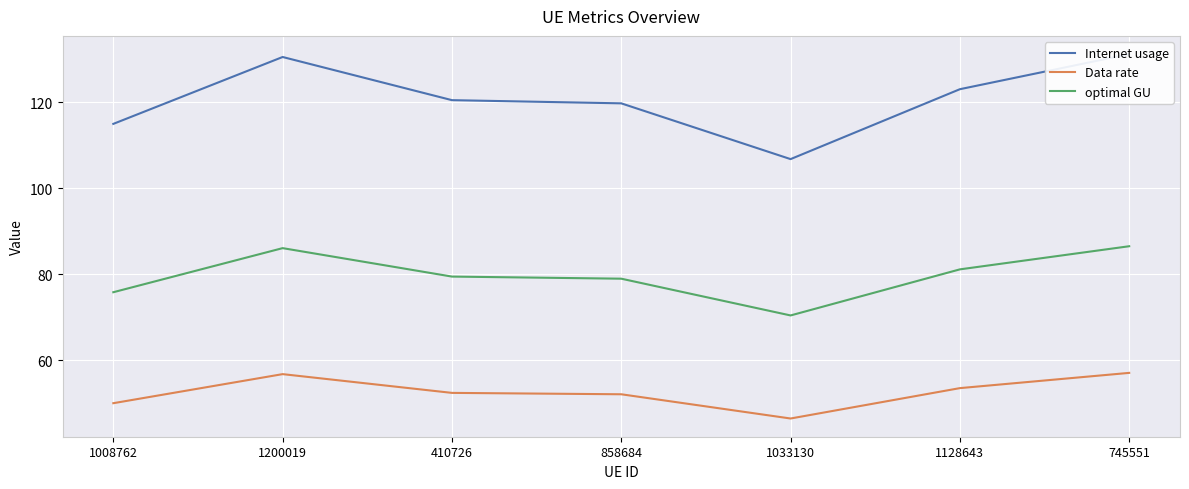

At which category does the chart reach its minimum across all series?

1033130